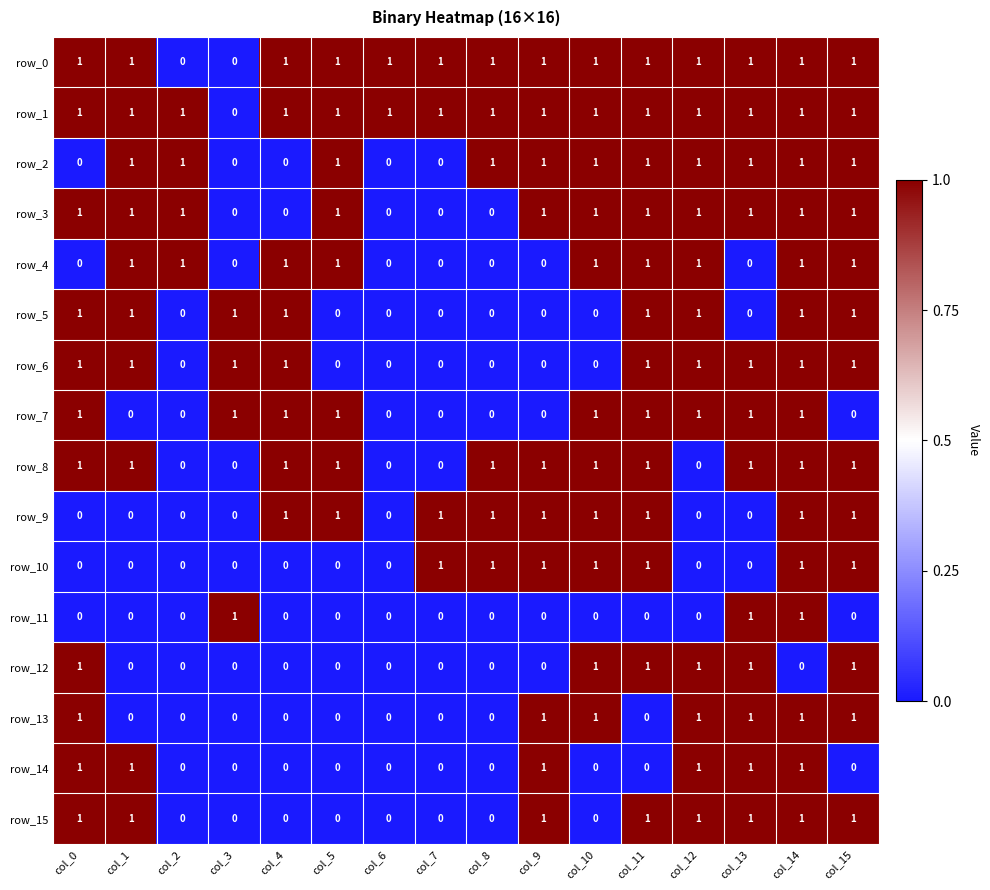

At which category is the sum across all series the highest?

col_14